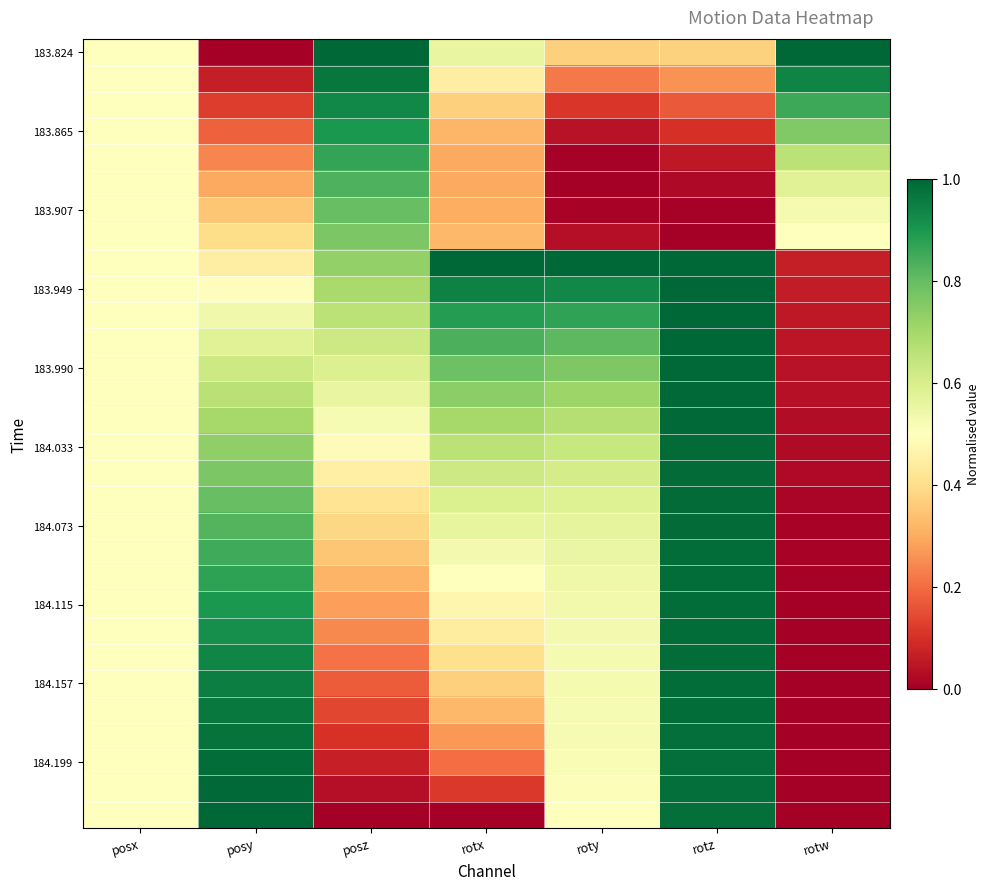

Count the number of data series in this chart.

30